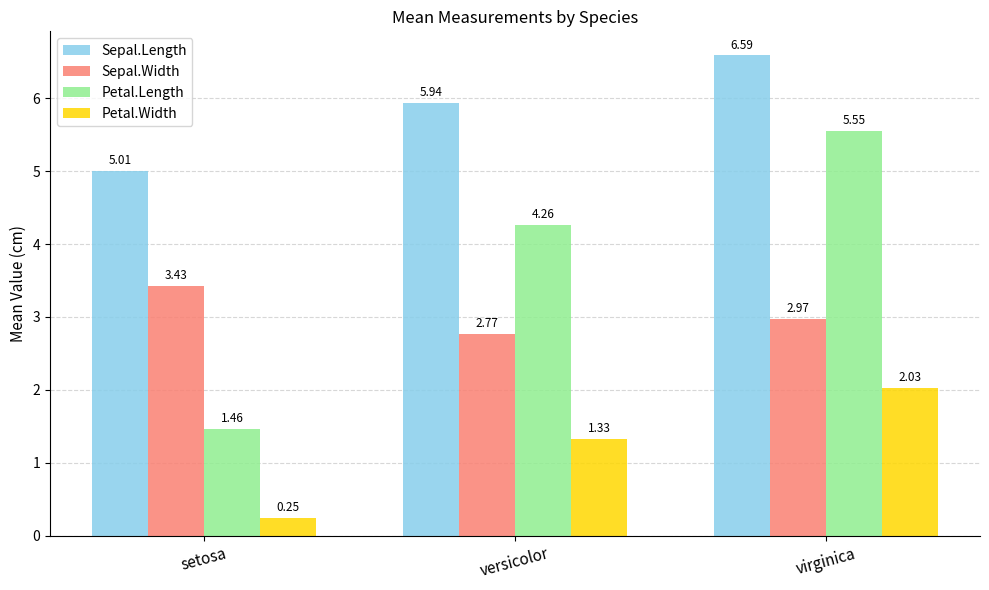

What value does the Sepal.Length series have at virginica?

6.6